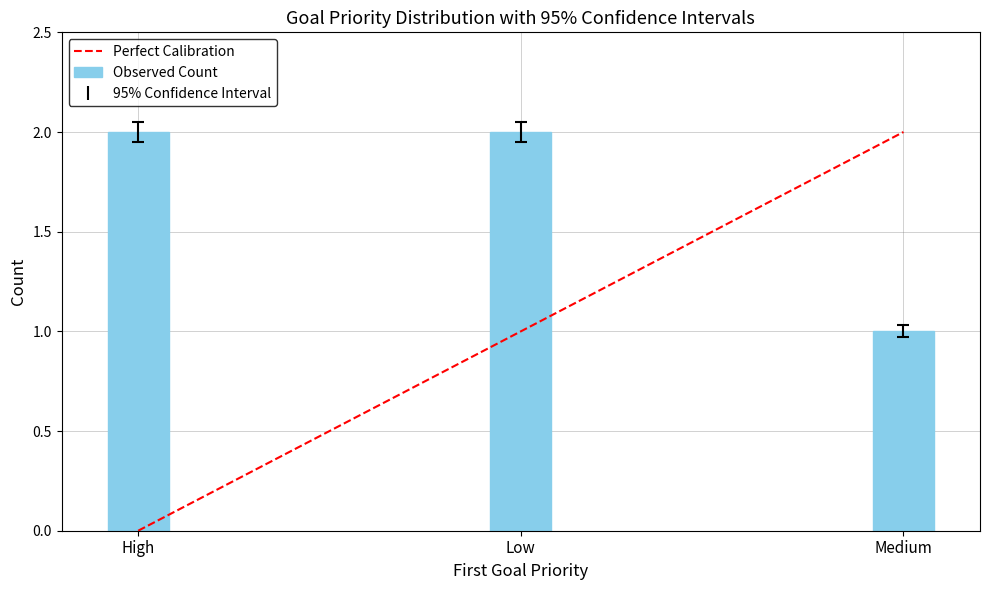

How many values exceed 2?

2